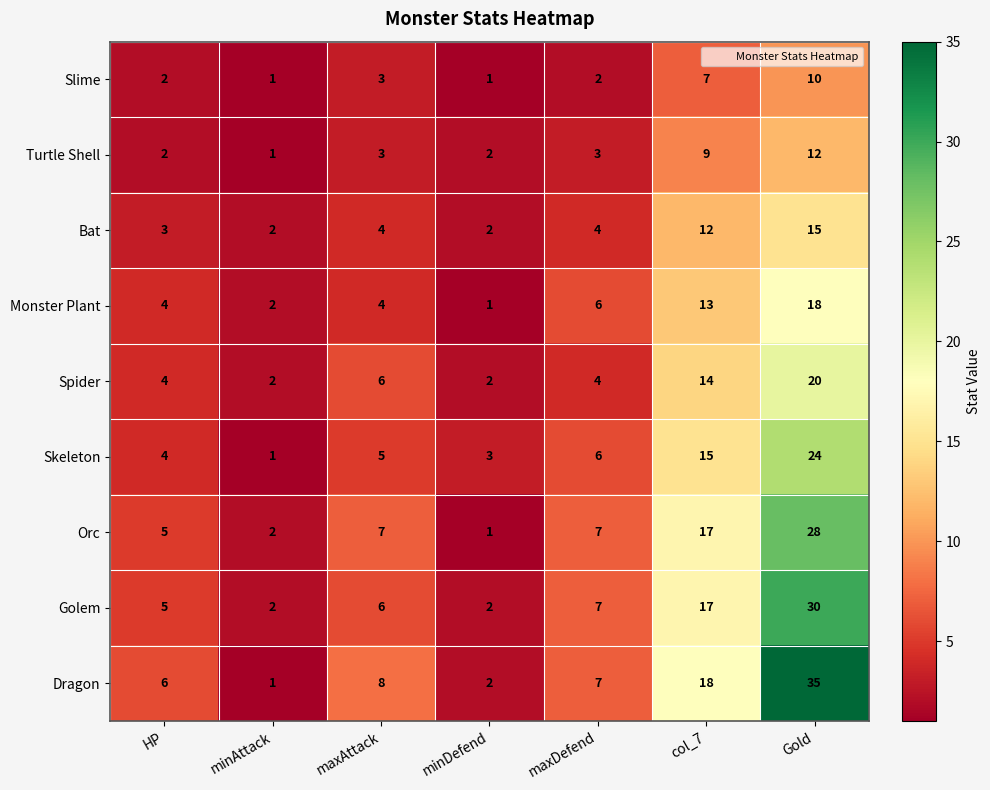

Is it true that Orc equals 0 at minDefend?

False